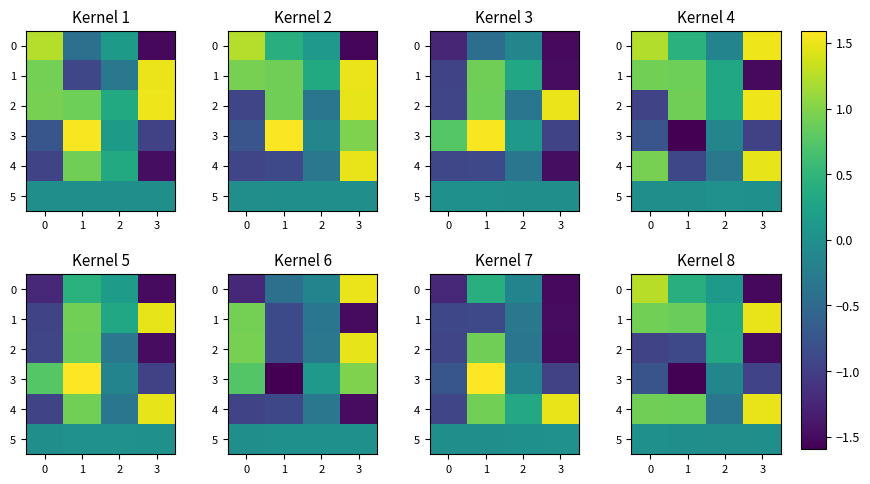

Which series has the largest total across all categories?

1